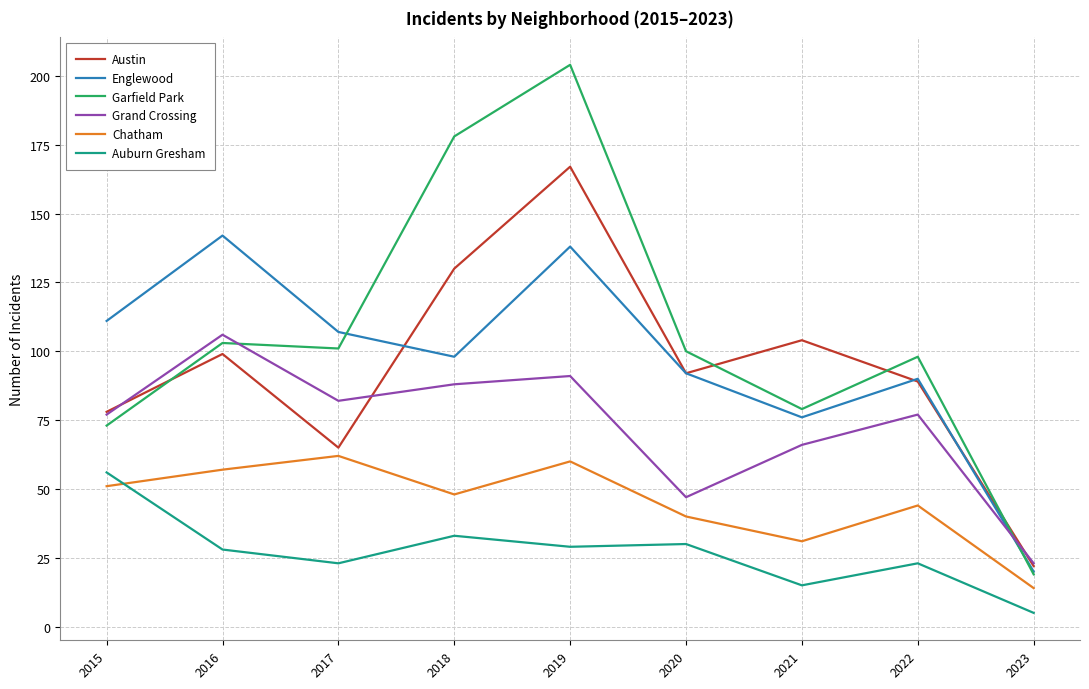

Is it true that Grand Crossing equals 91 at 2019?

True